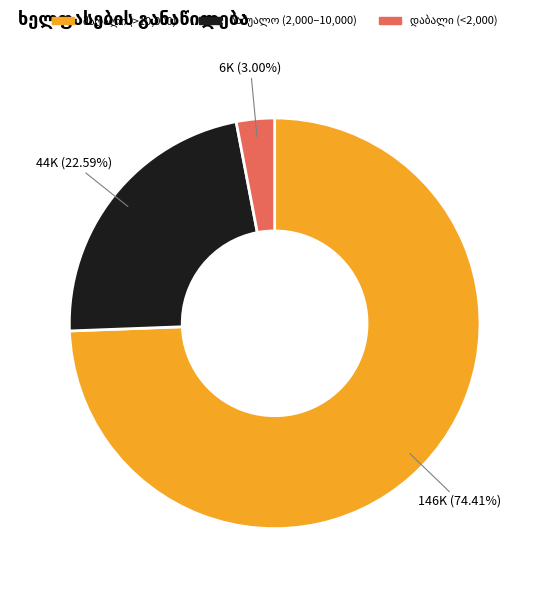

Is there any slice that represents more than half of the pie?

Yes